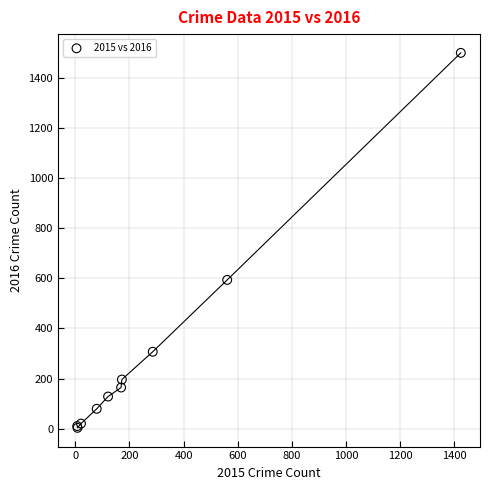

What Y value in the scatter plot is closest to 752?

594